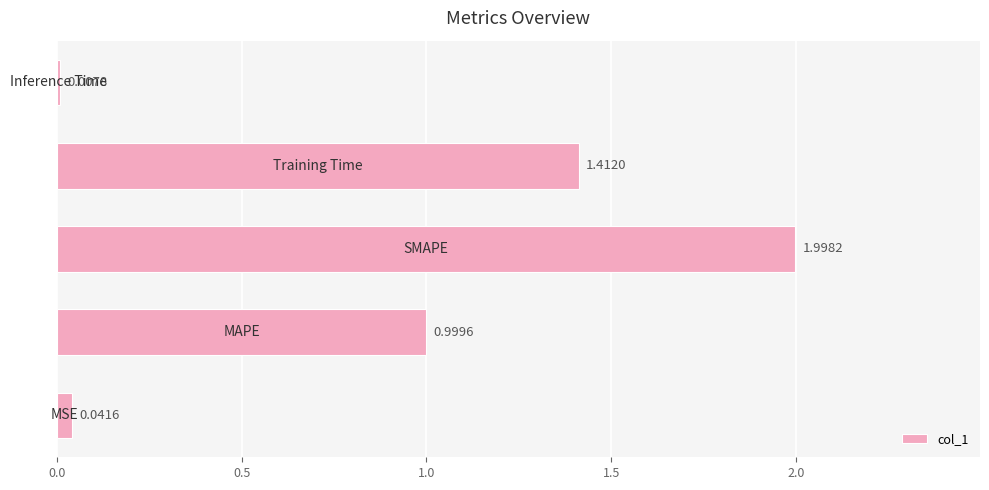

What is the sum of all values?

4.5